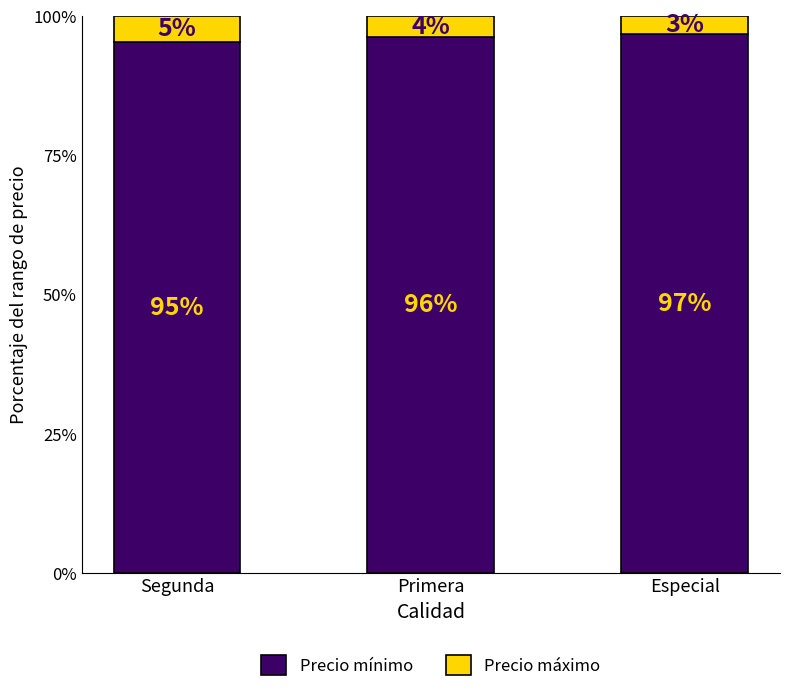

Are the bars horizontal?

No